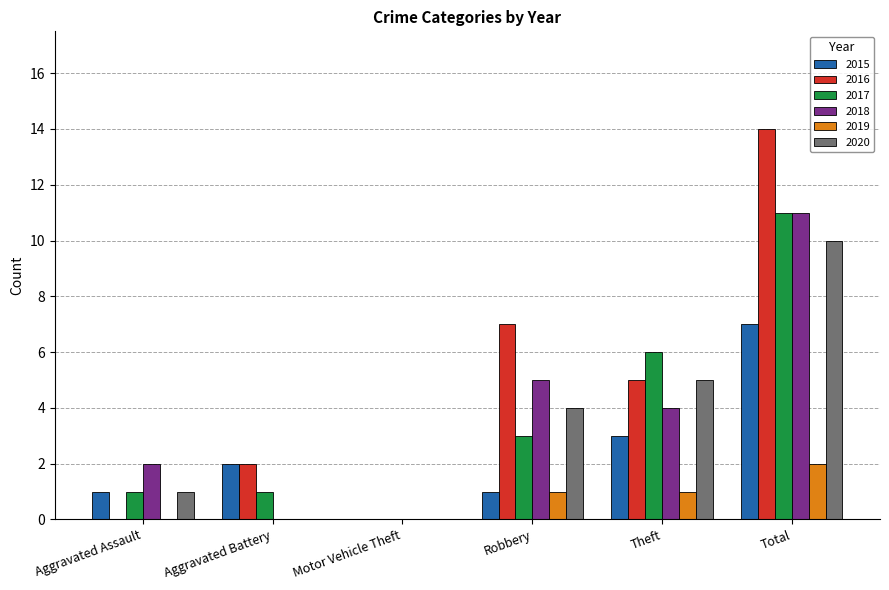

At which category is the sum across all series the highest?

Total